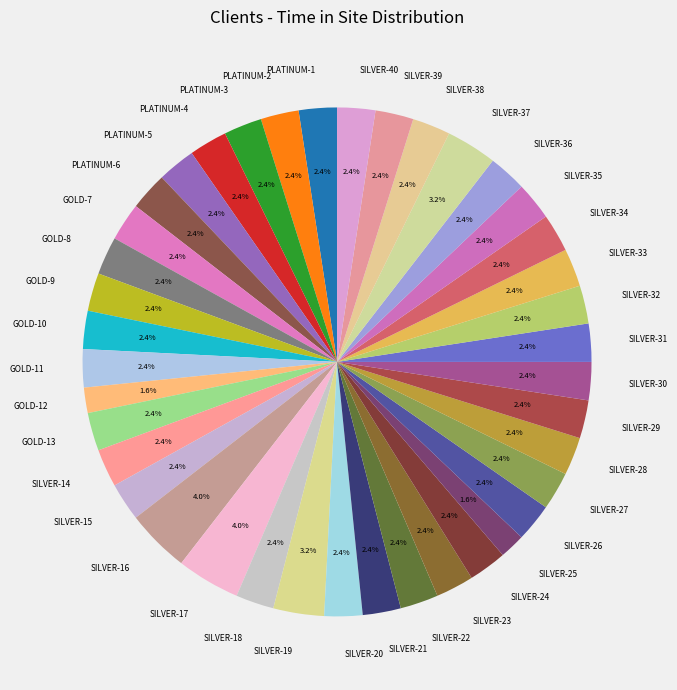

Does any single category account for the majority?

No